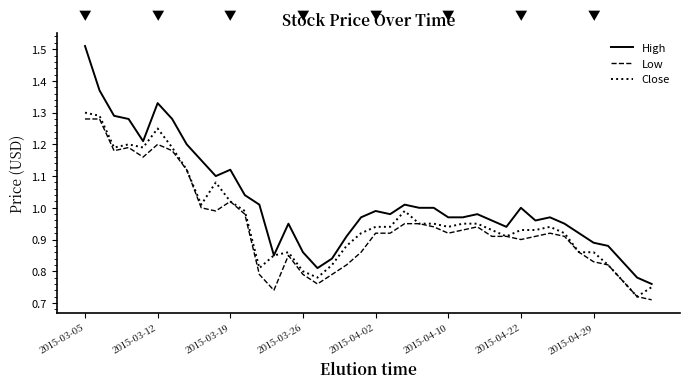

What is the difference between the second highest and second lowest values in the Low series?

0.6